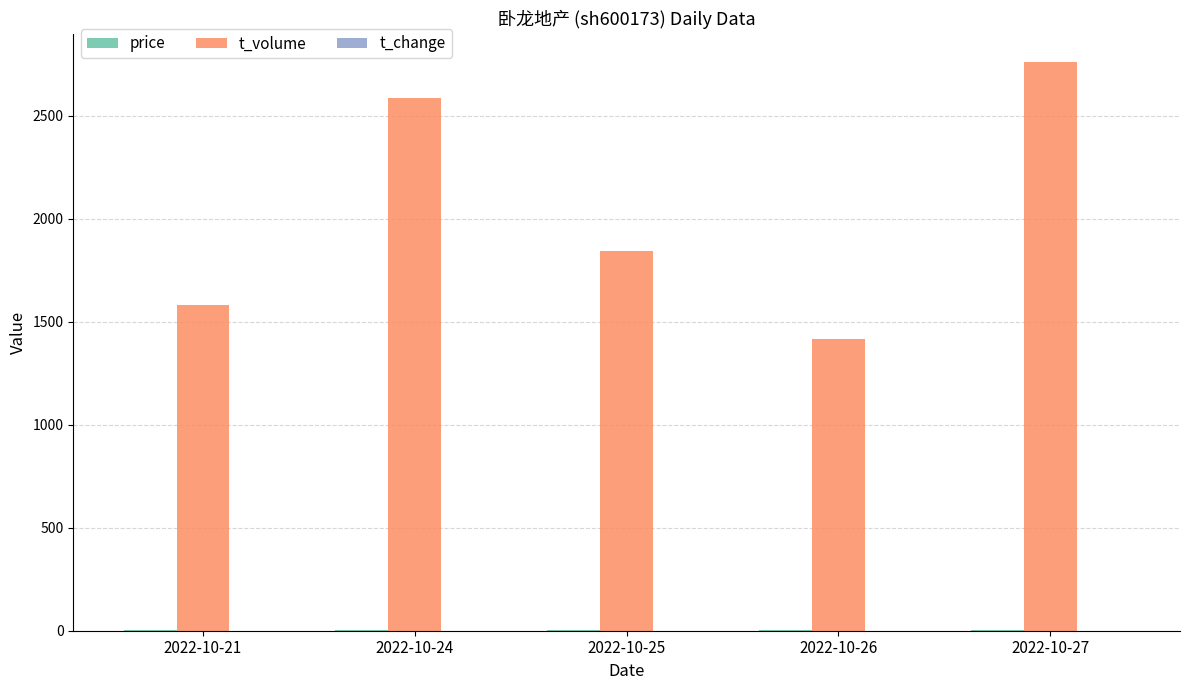

Which series changed the most between 2022-10-21 and 2022-10-24?

t_volume